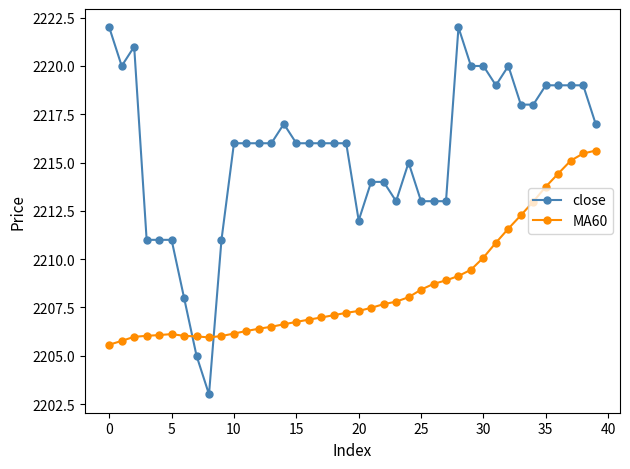

Does the chart have visible grid lines?

No